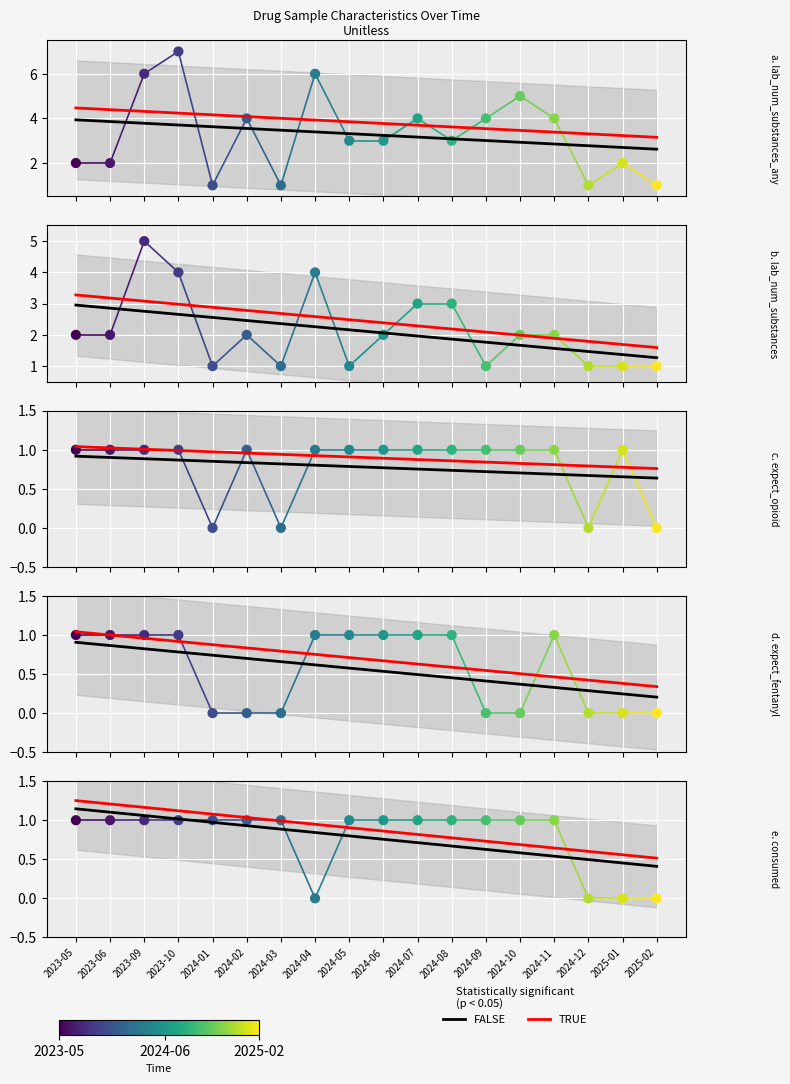

Which series contains the highest Y value?

TRUE